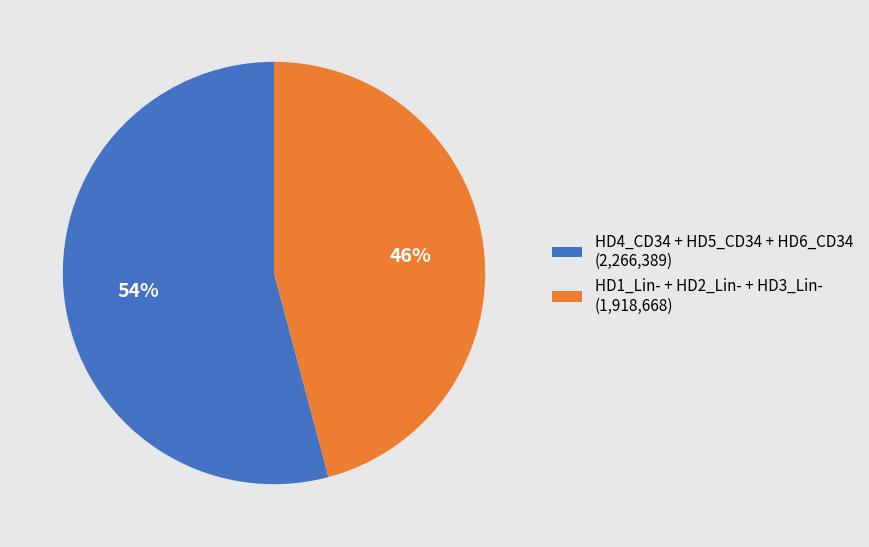

True or false: HD1_Lin- + HD2_Lin- + HD3_Lin- (1,918,668) accounts for 34% of the total.

False